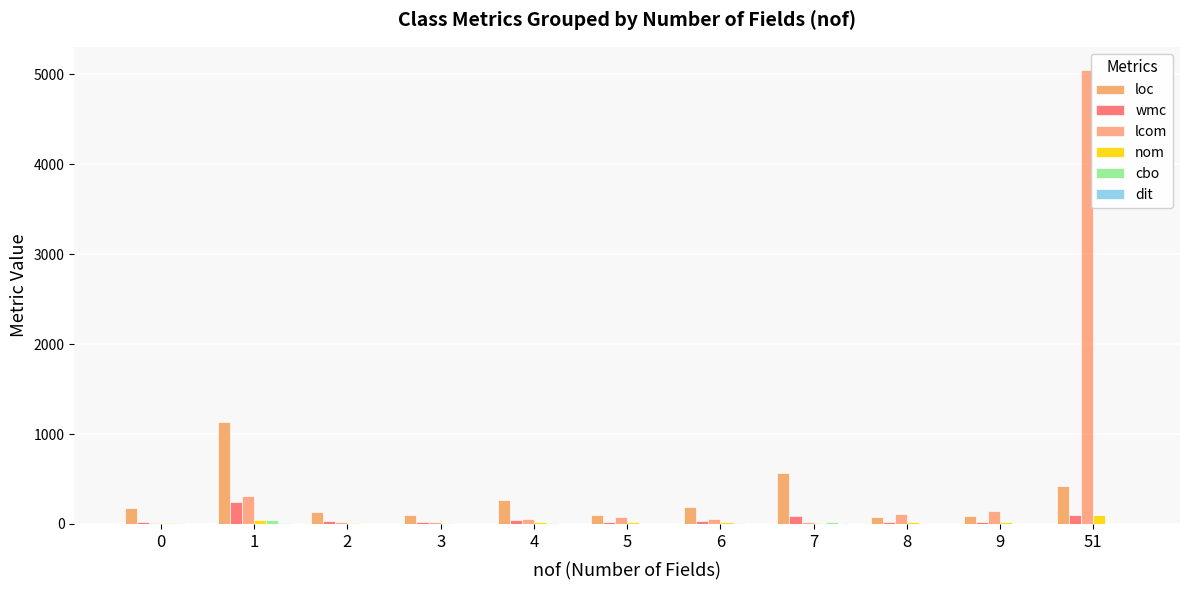

At which category is the sum across all series the highest?

51